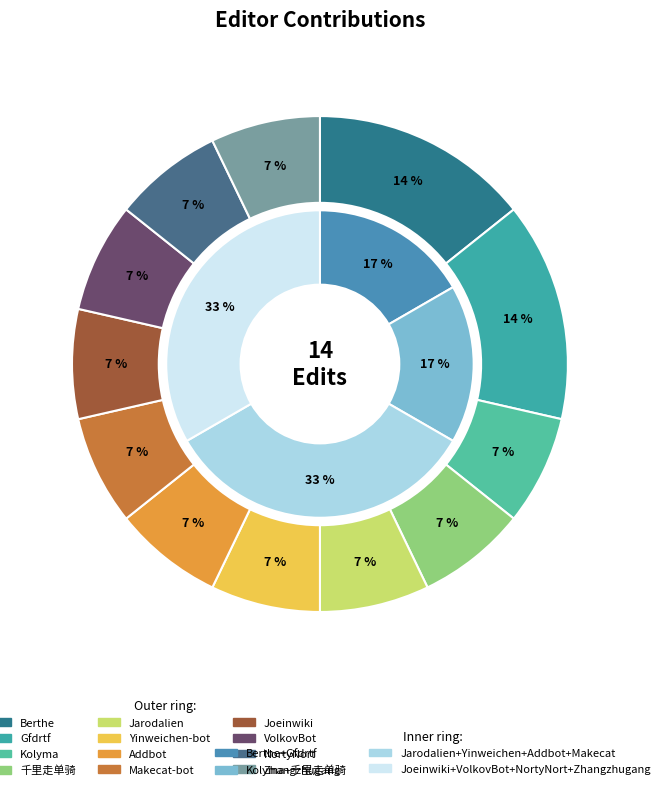

How many slices are in this pie chart?

12